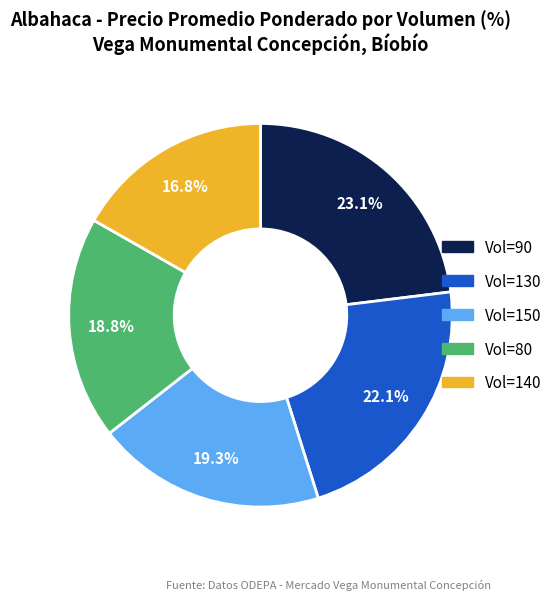

How many slices are in this pie chart?

5